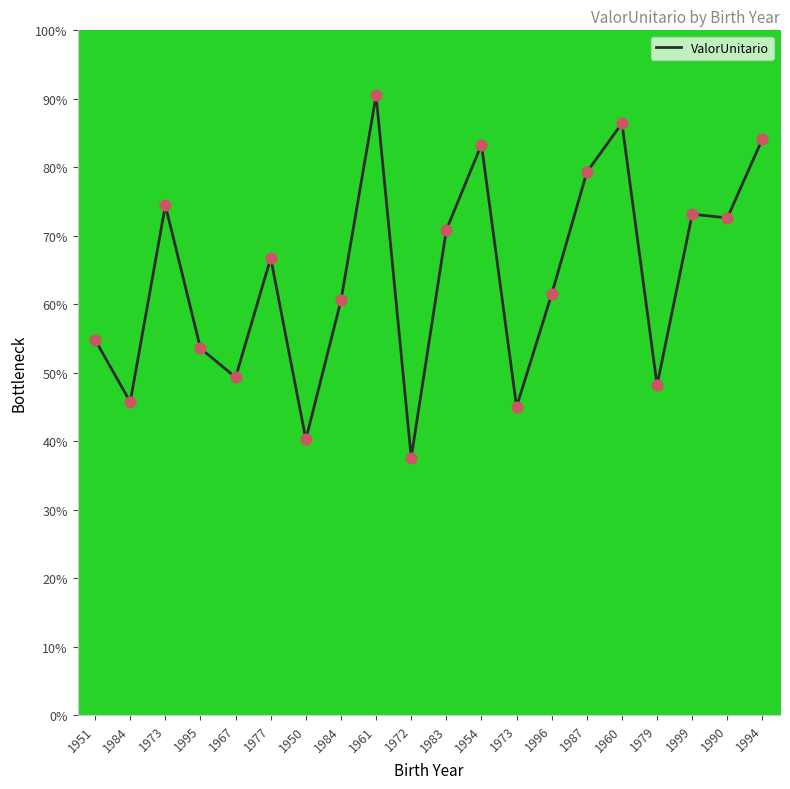

Between 1972 and 1990, which is larger?

1990